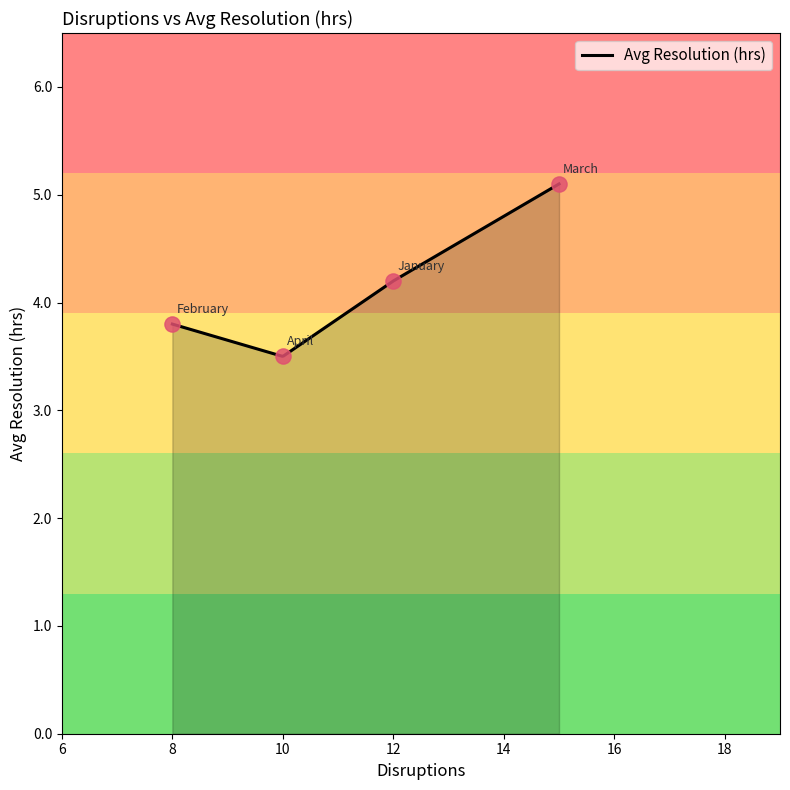

What is the change in value from February to March?

+1.3